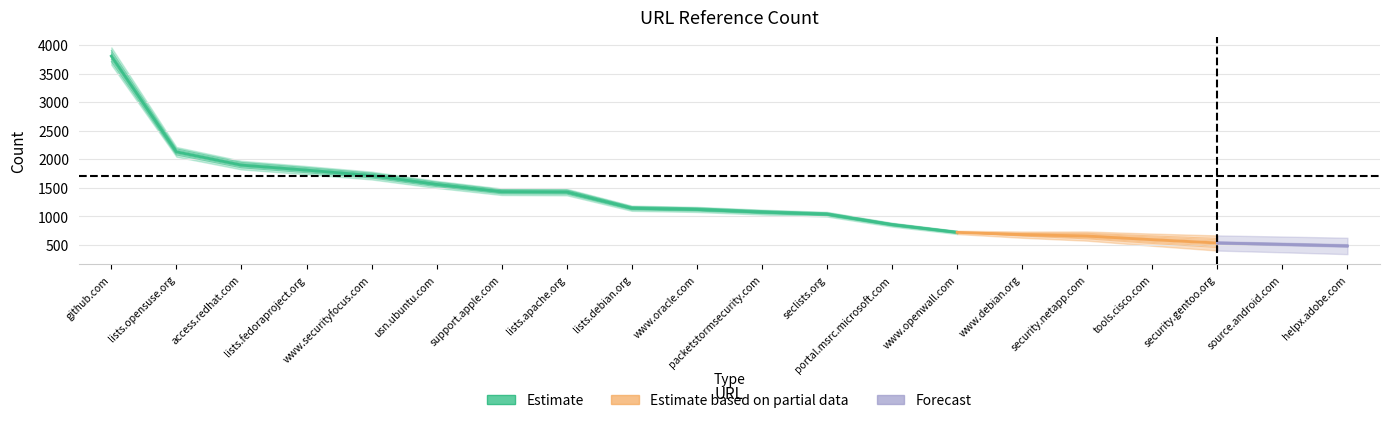

True or false: there are more than 2 points higher than both neighbors.

False